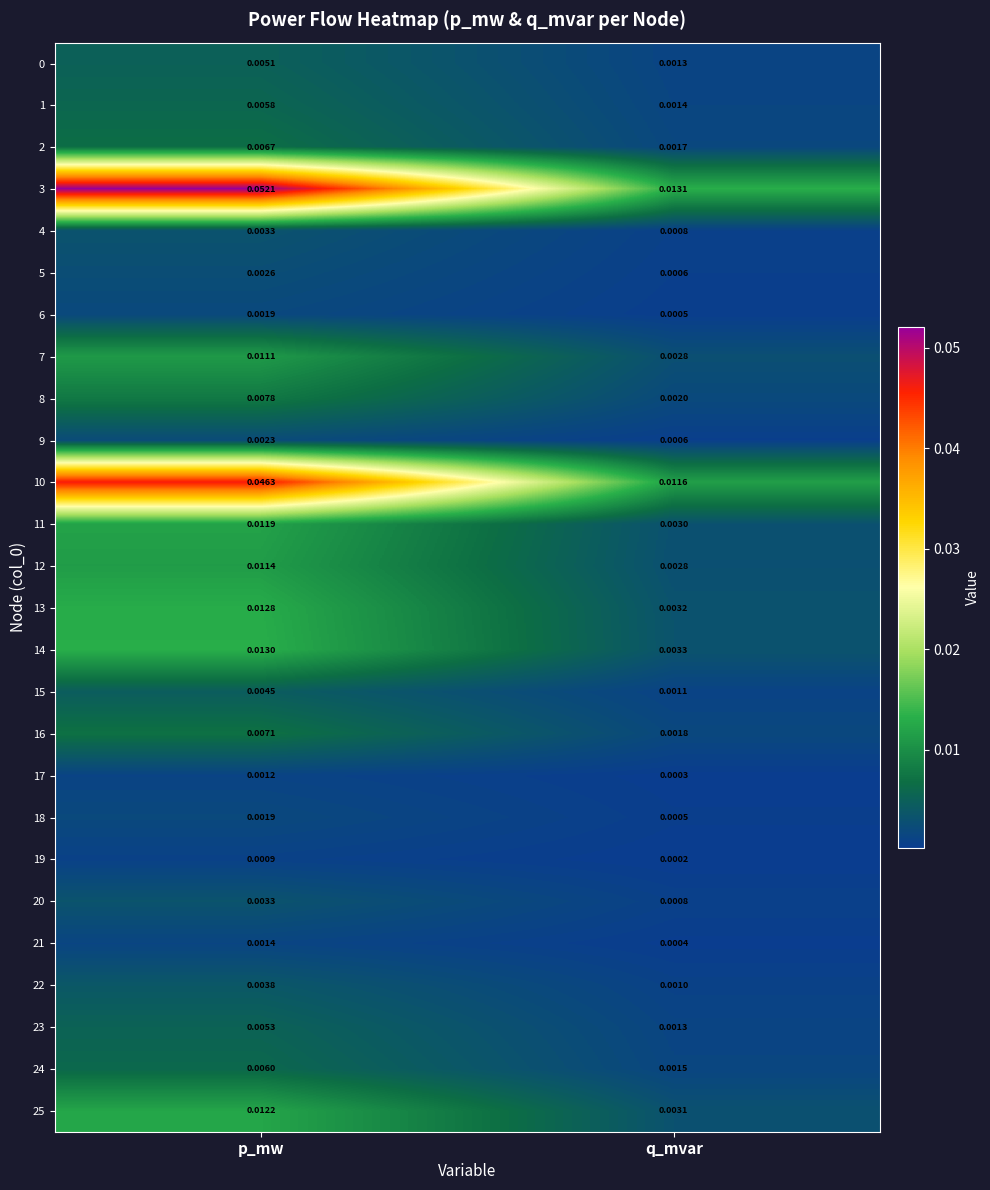

Where is 21 nearest to the value 0?

q_mvar